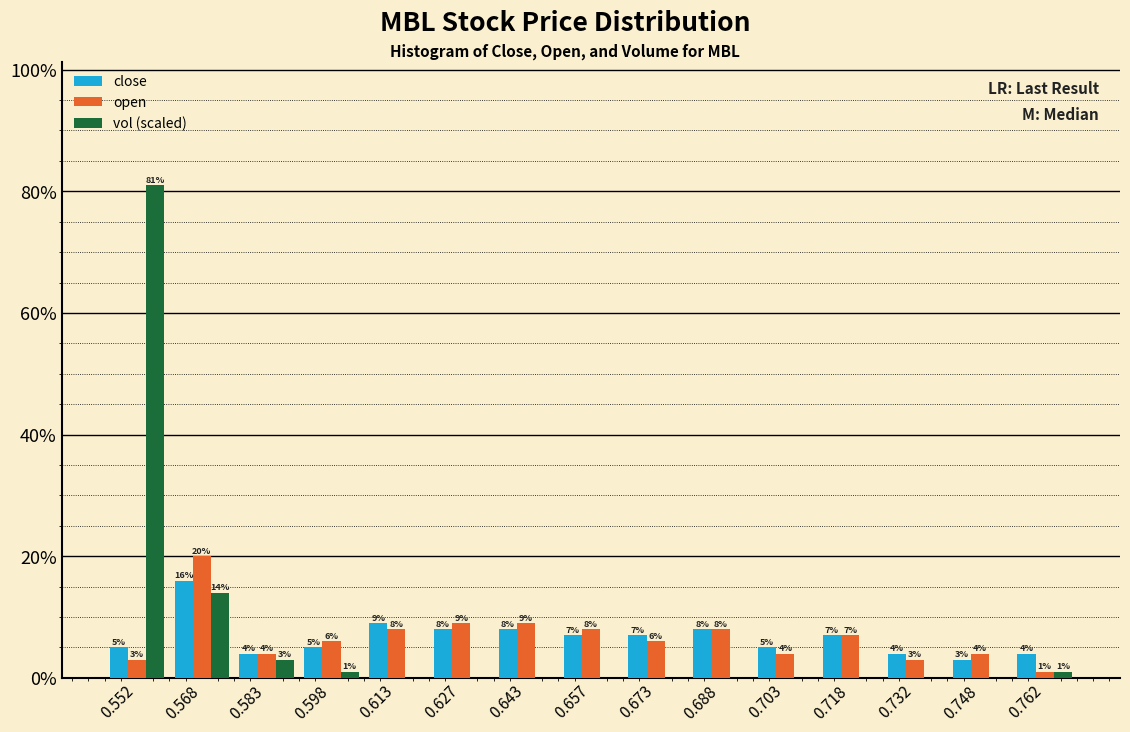

In the close series, which range on the x-axis has the tallest bar?

0.560 to 0.575